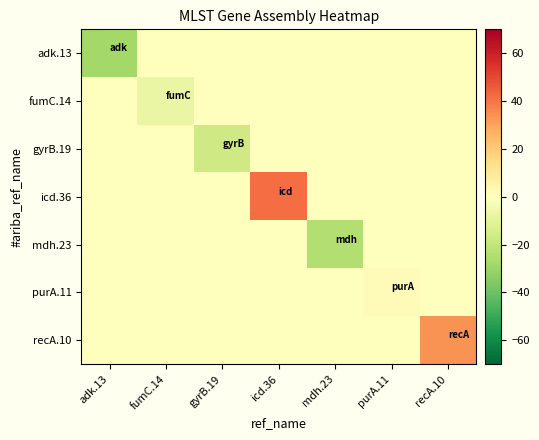

What is the total value across all series at gyrB.19?

-16.4